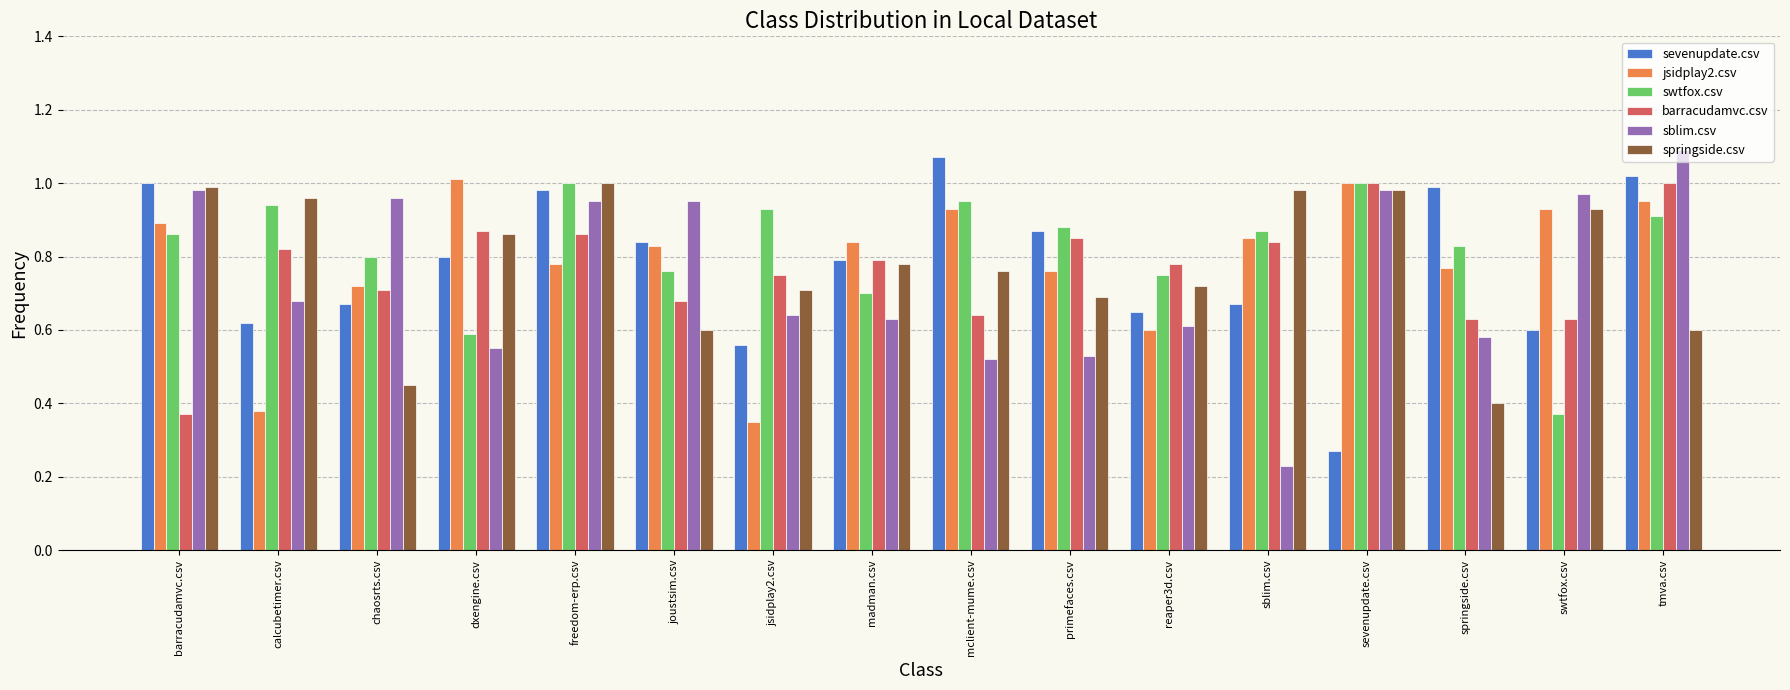

At how many categories does at least one series exceed 0?

16